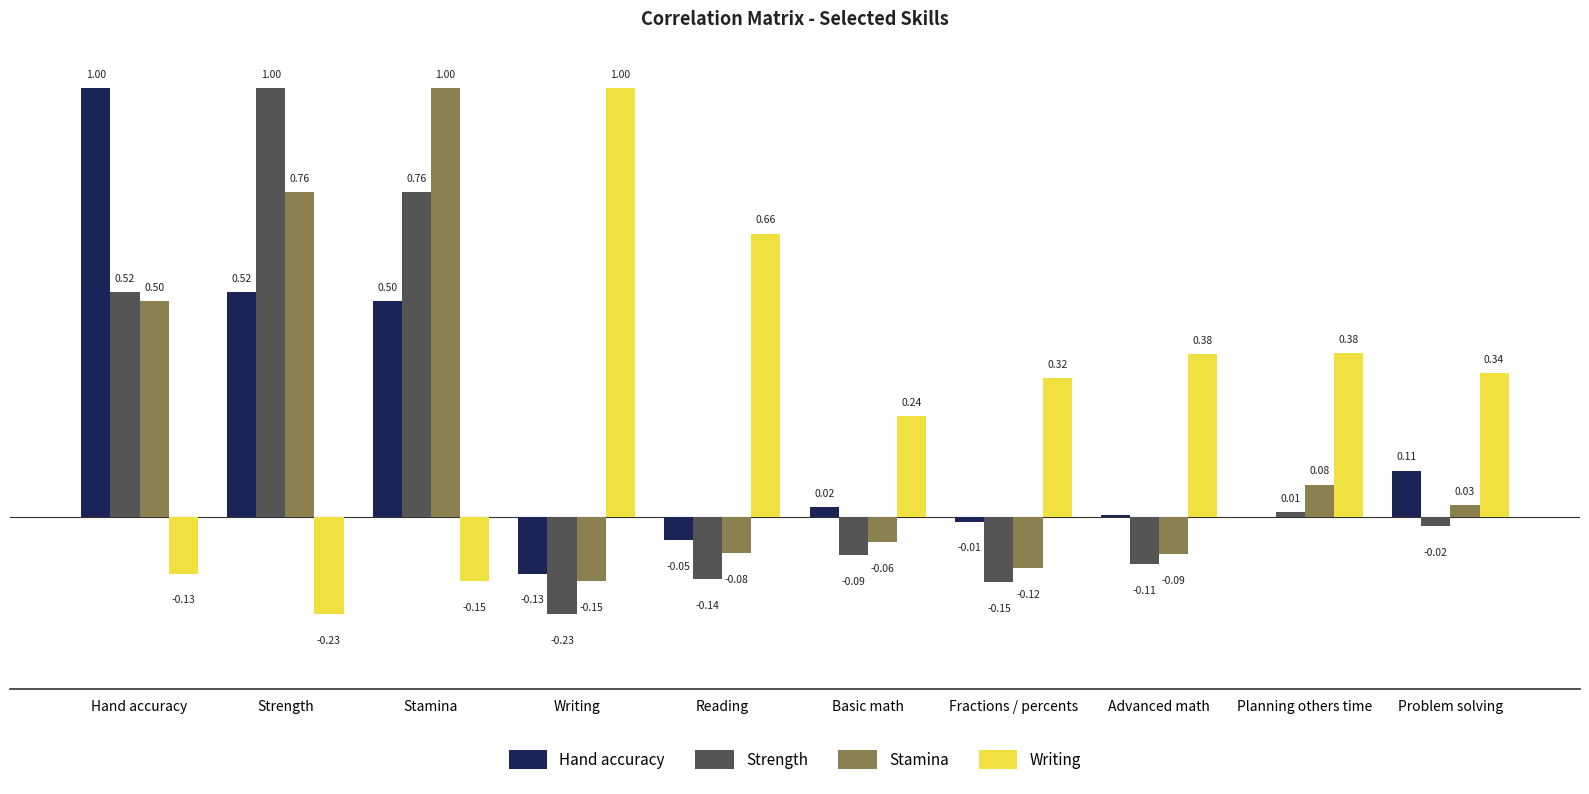

At which category is the sum across all series the highest?

Stamina